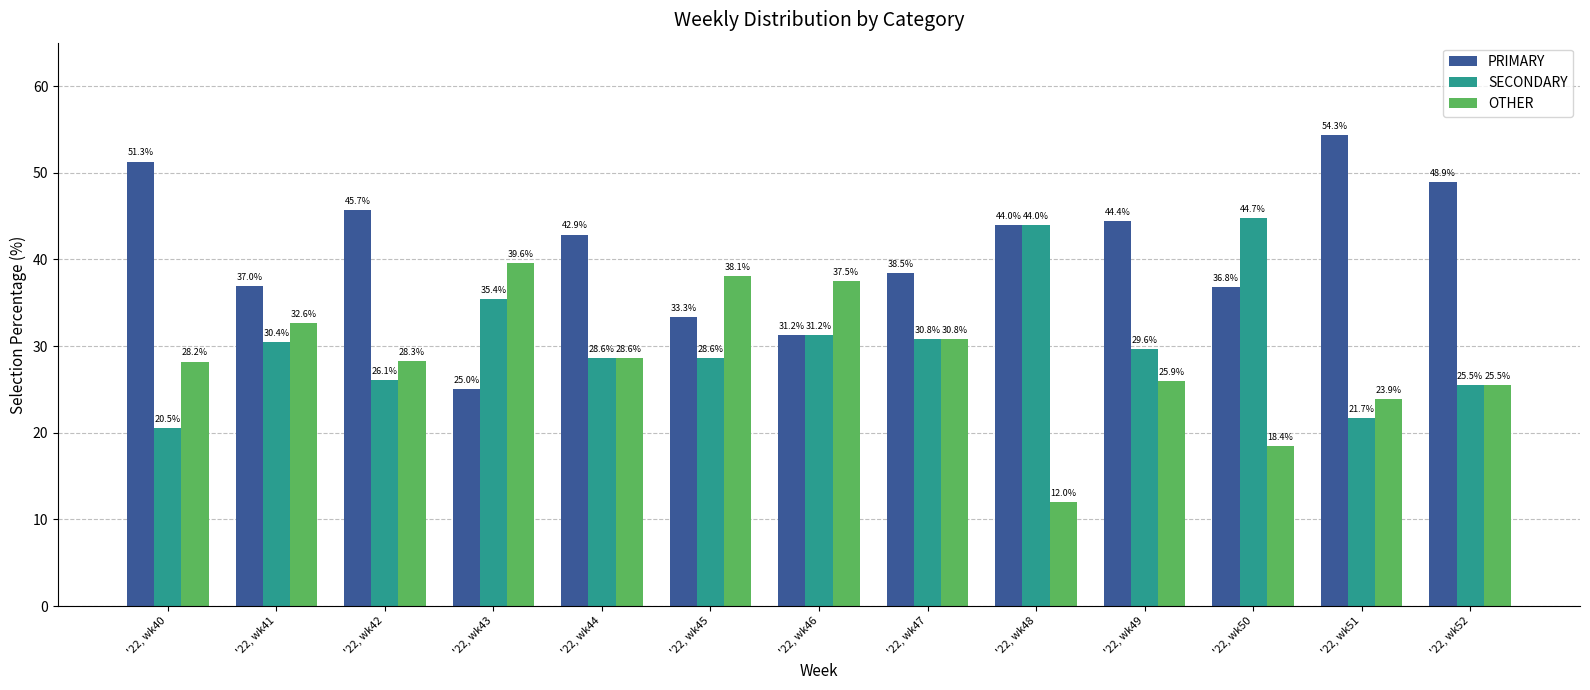

At which label is PRIMARY closest to 39?

'22, wk47